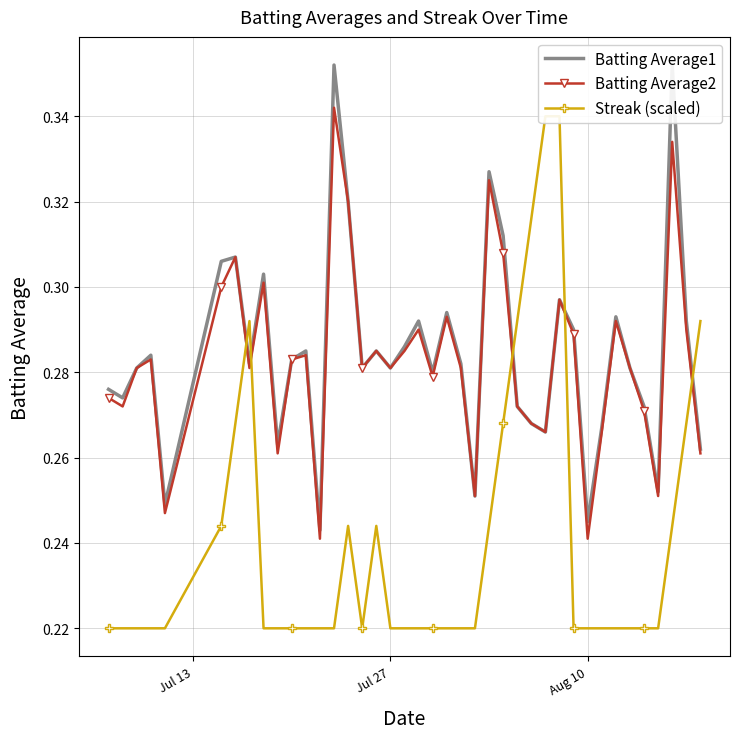

In Batting Average2, how many points are higher than both neighbors (excluding endpoints)?

12